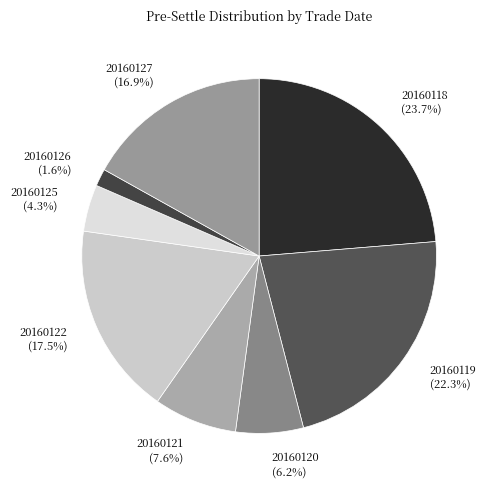

How many slices are in this pie chart?

8